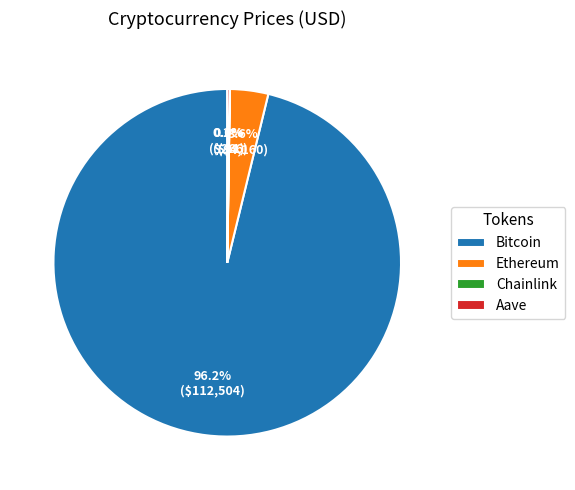

Which slice represents more than half of the pie?

Bitcoin